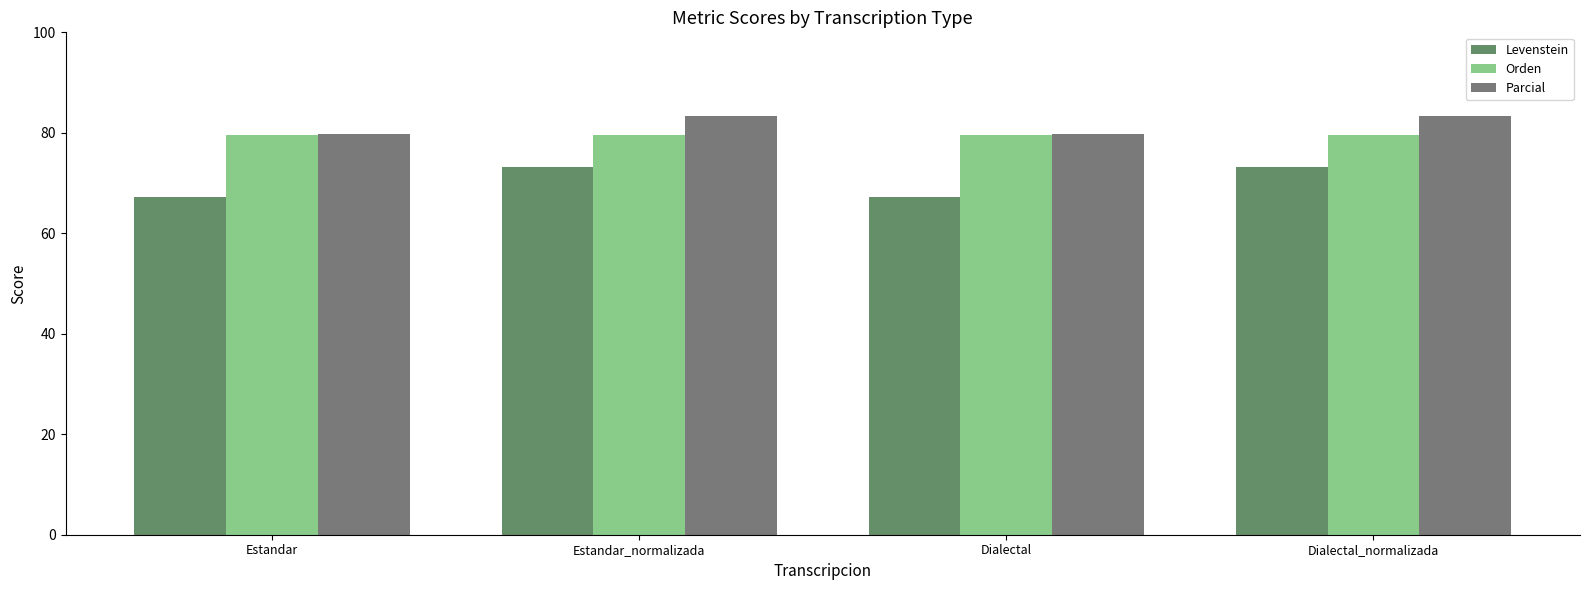

What is the difference between the highest and lowest values at Estandar_normalizada?

10.1